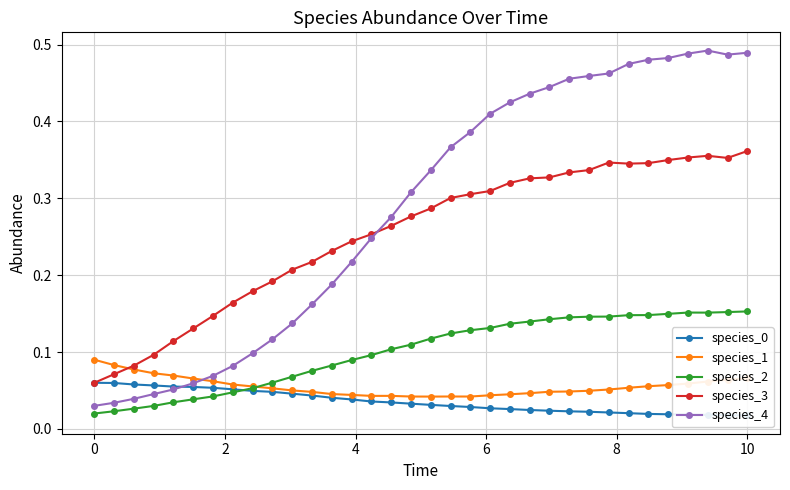

Is the value of species_0 at 8 greater than the value of species_4 at 31?

No